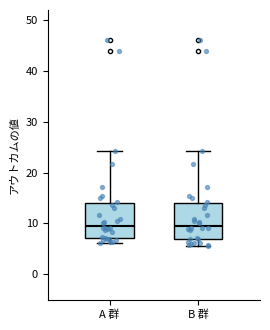

Where does the upper whisker of the box for B 群 end on the y-axis? The values are not printed on the chart, so give them approximately, as read against the axis.

24